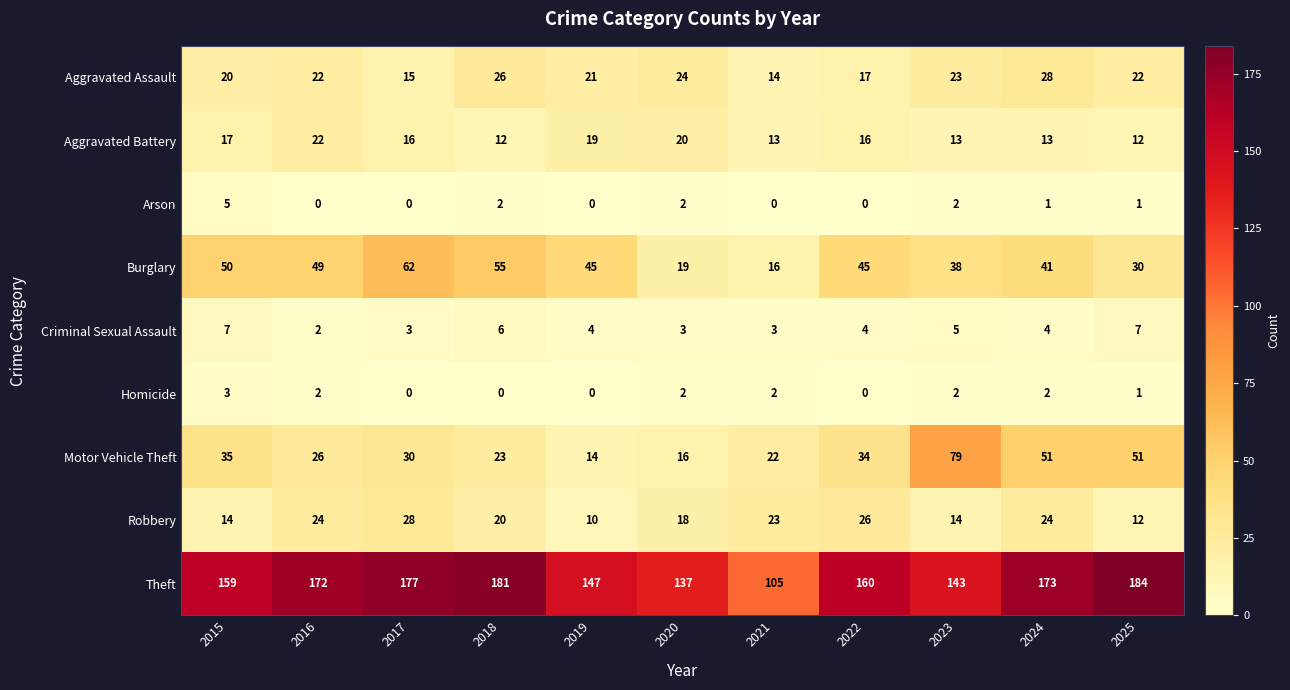

At 2018, list the series in order from largest to smallest.

Theft, Burglary, Aggravated Assault, Motor Vehicle Theft, Robbery, Aggravated Battery, Criminal Sexual Assault, Arson, Homicide